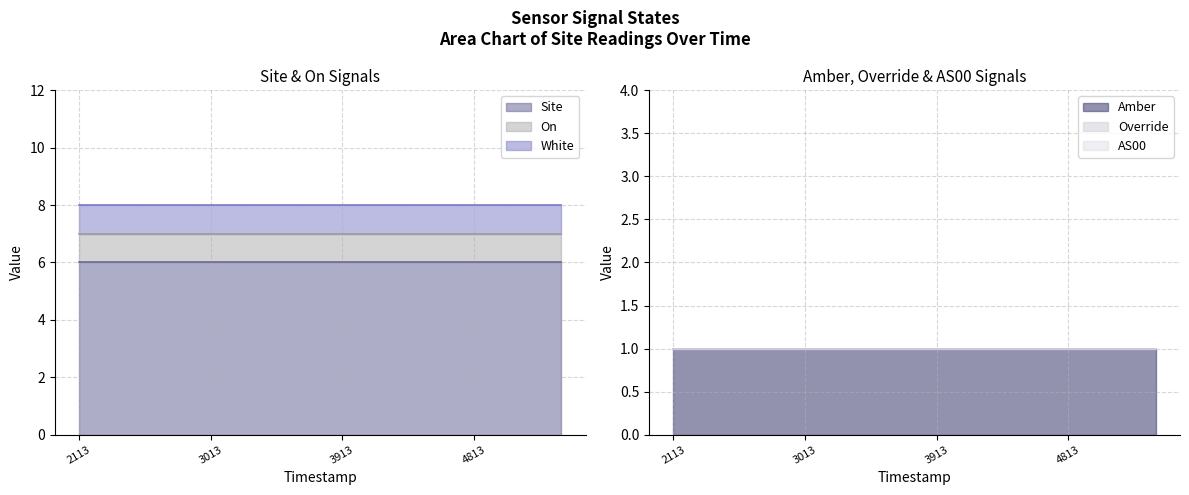

What are all the series names shown in the legend?

Site, Amber, White, On, Override, AS00